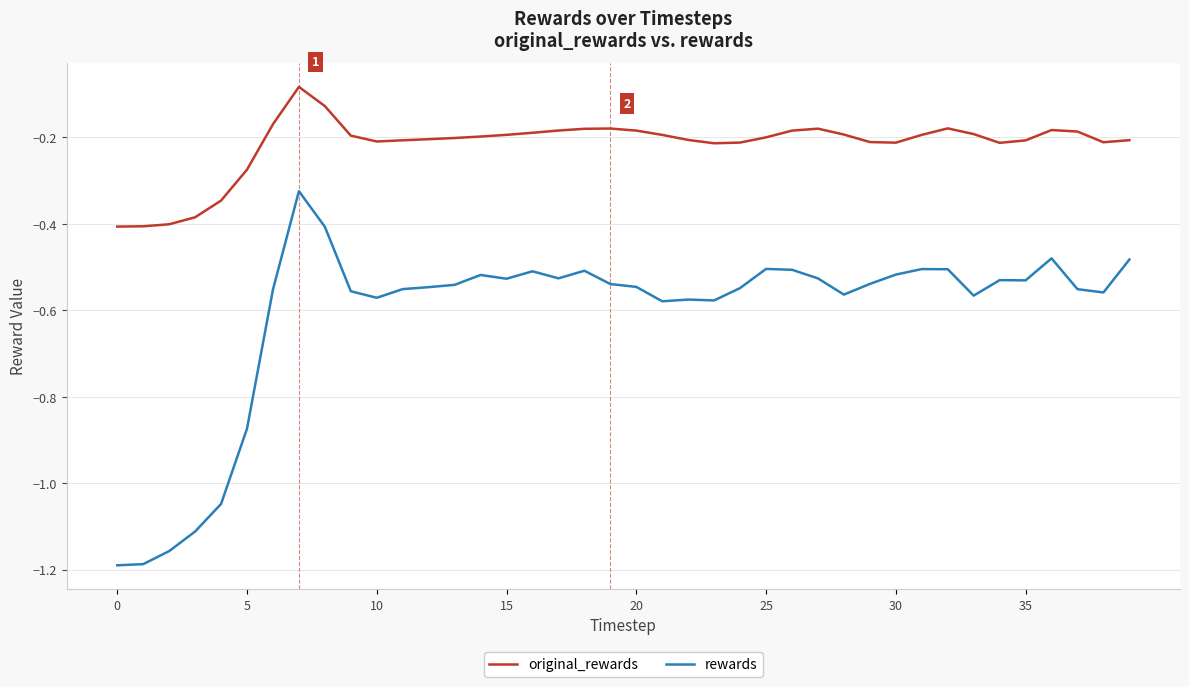

Which series has the widest spread of values?

rewards